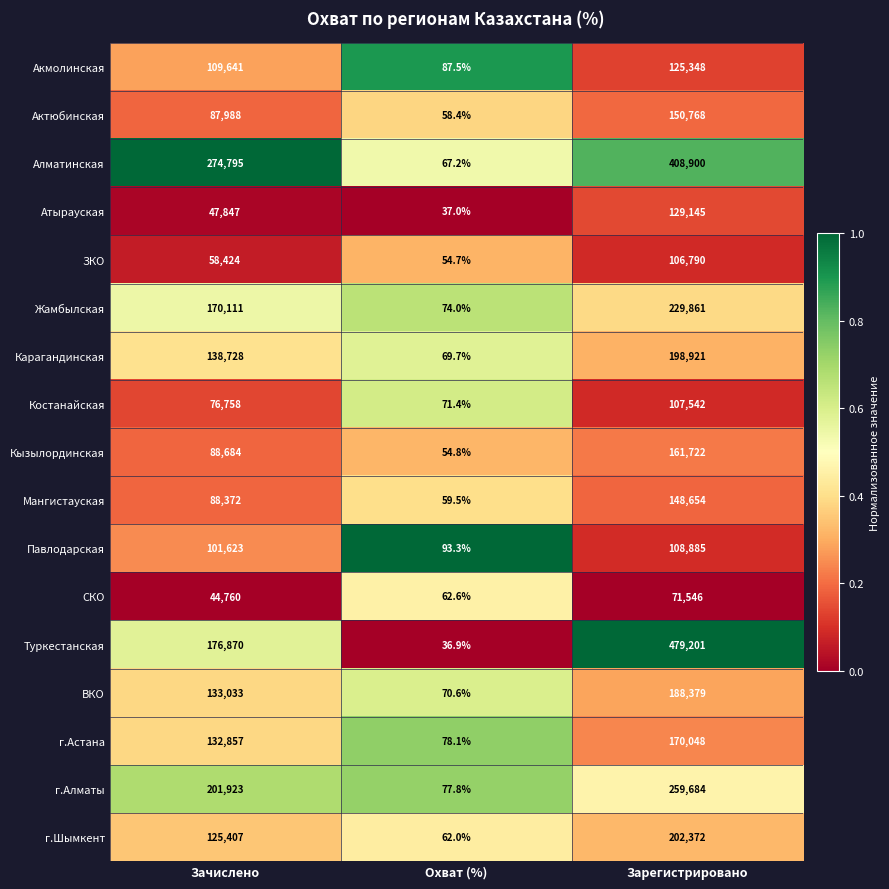

What is the lowest value of the г.Астана series?

78.1